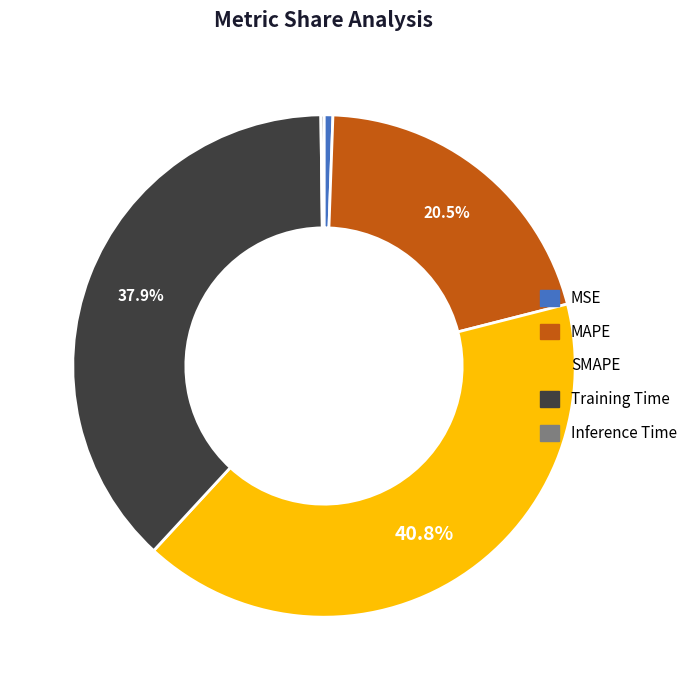

Is it true that MSE is 1% of the pie?

True